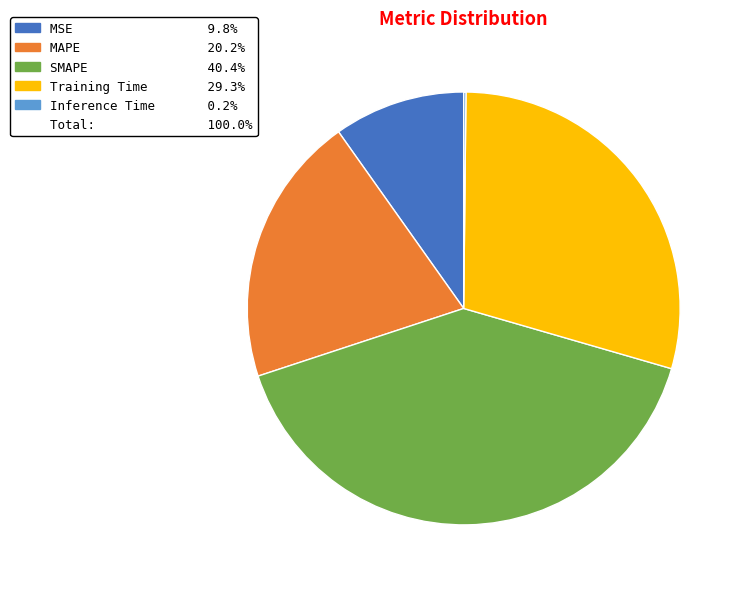

Is there any slice that represents more than half of the pie?

No